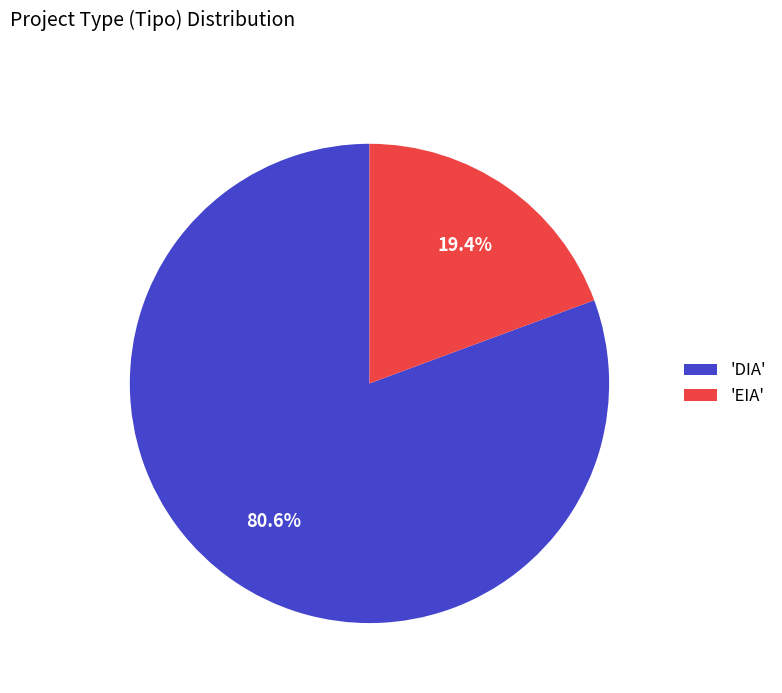

Which has a higher value, 'EIA' or 'DIA'?

'DIA'